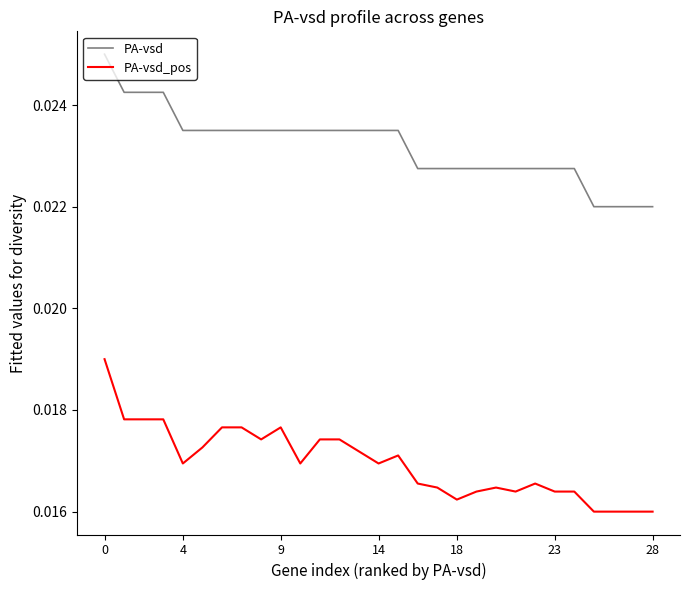

What are all the series names shown in the legend?

PA-vsd, PA-vsd_pos